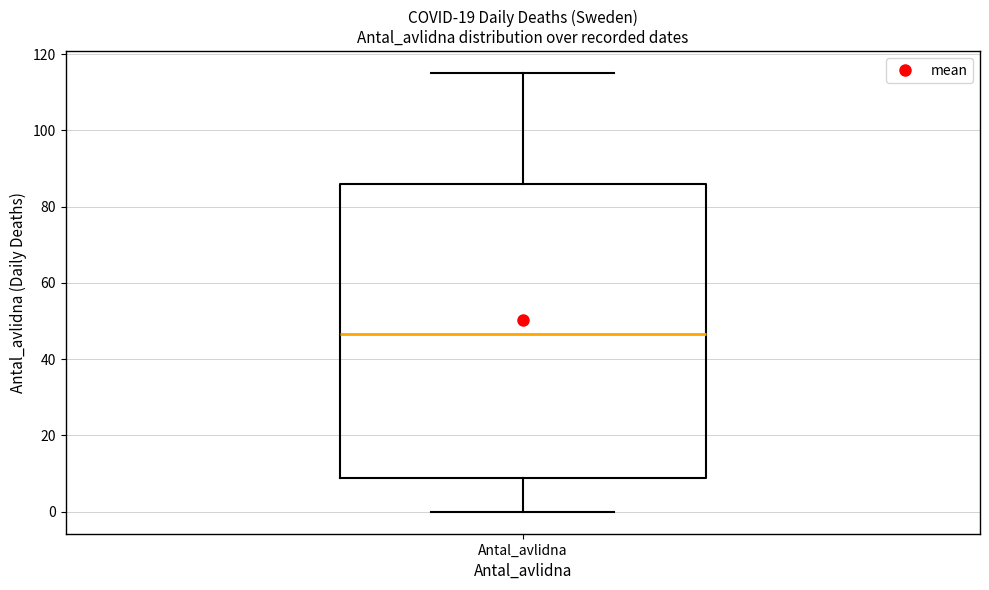

Transcribe this box plot: give where the median line is, the range the box spans, and where the two whiskers end, as read against the y-axis. The values are not printed on the chart, so give them approximately, as read against the axis.

median 46, box 8 to 86, whiskers 0 to 116